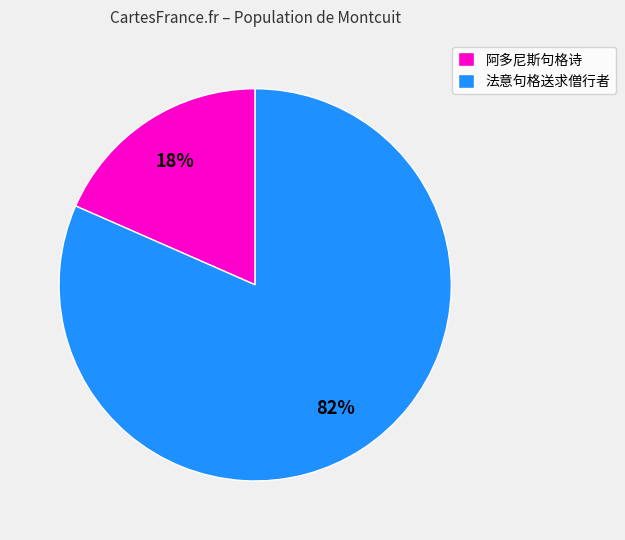

Rank the categories by value from lowest to highest.

阿多尼斯句格诗, 法意句格送求僧行者